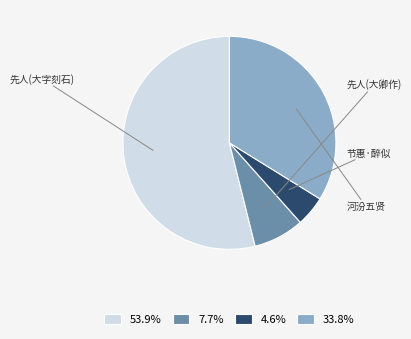

Rank the categories by value from lowest to highest.

节惠·醉似东皋子, 先人东皋子小园七言人多喜之浼秋房楼大卿作, 河汾五贤咏五首 其五 东皋子, 先人东皋子小园七言人多喜之浼秋房楼大卿作大字刻石